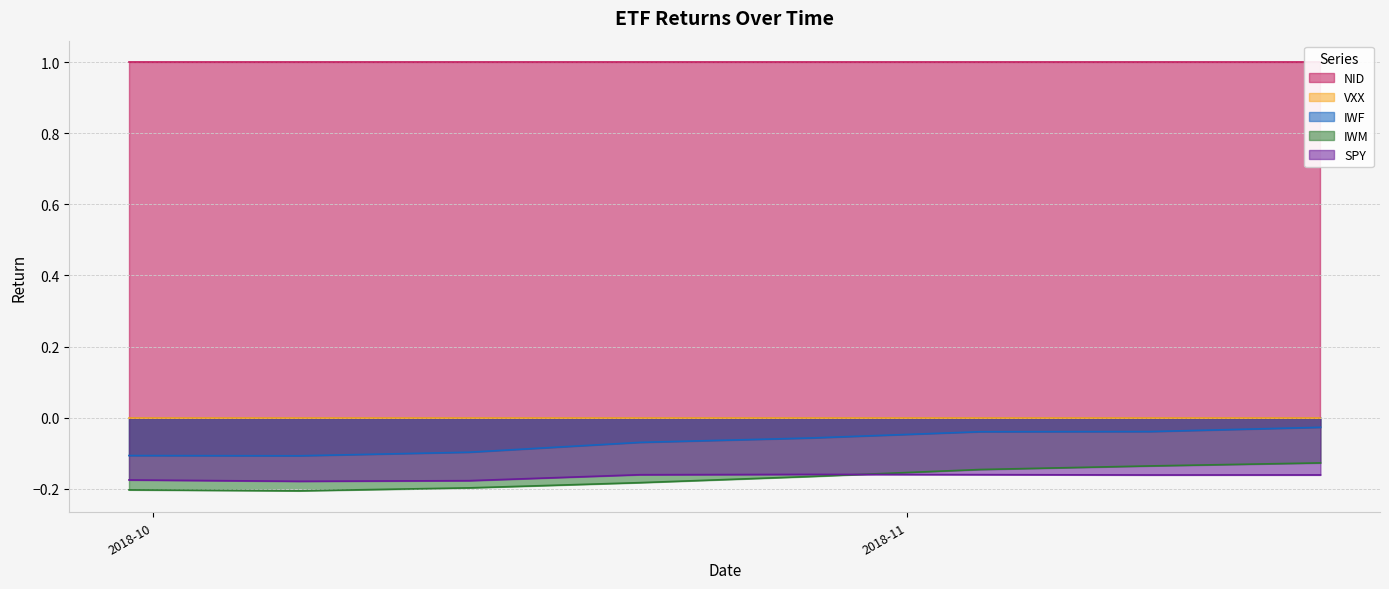

True or false: IWM and IWF cross at least once.

False